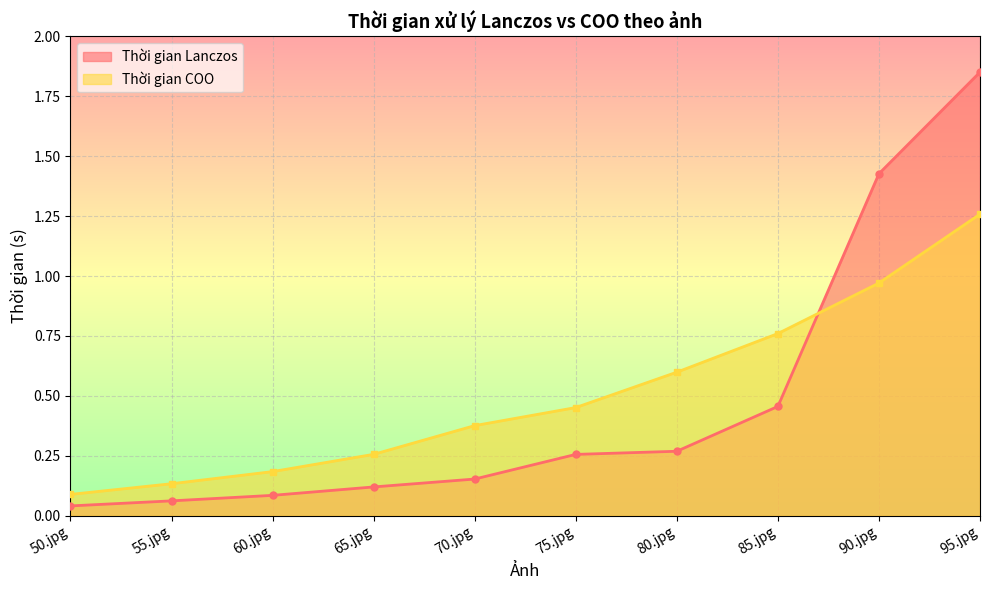

Rank the series by their average value, from lowest to highest.

Thời gian Lanczos, Thời gian COO